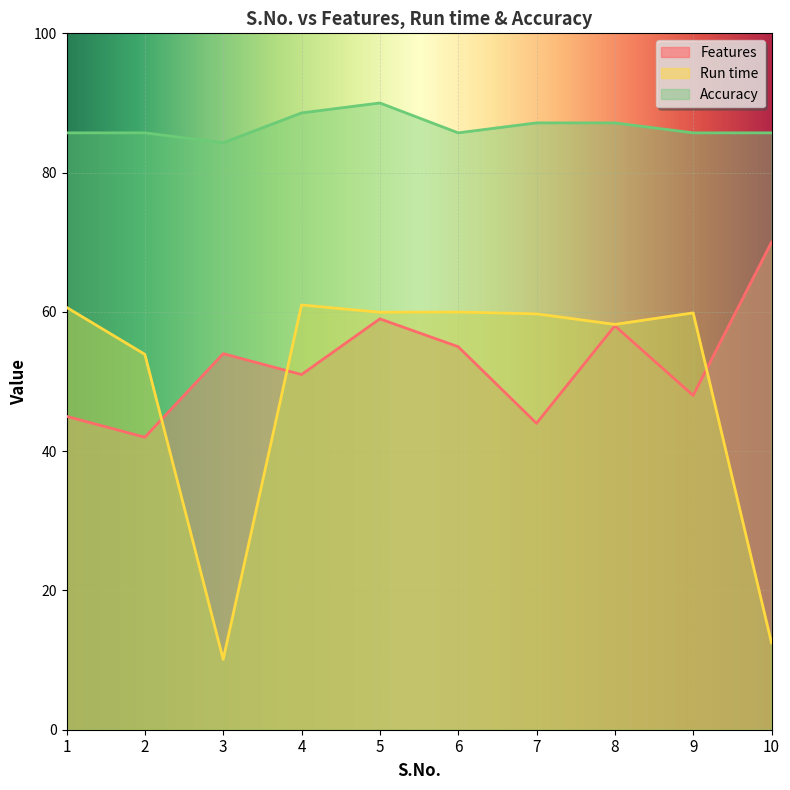

Reading left to right, transcribe all the data shown in this chart.

Features: 45.0	42.0	54.0	51.0	59.0	55.0	44.0	58.0	48.0	70.0
Run time: 60.7	53.9	10.1	61.0	59.9	60.0	59.7	58.2	59.9	12.5
Accuracy: 85.7	85.7	84.3	88.6	90.0	85.7	87.1	87.1	85.7	85.7